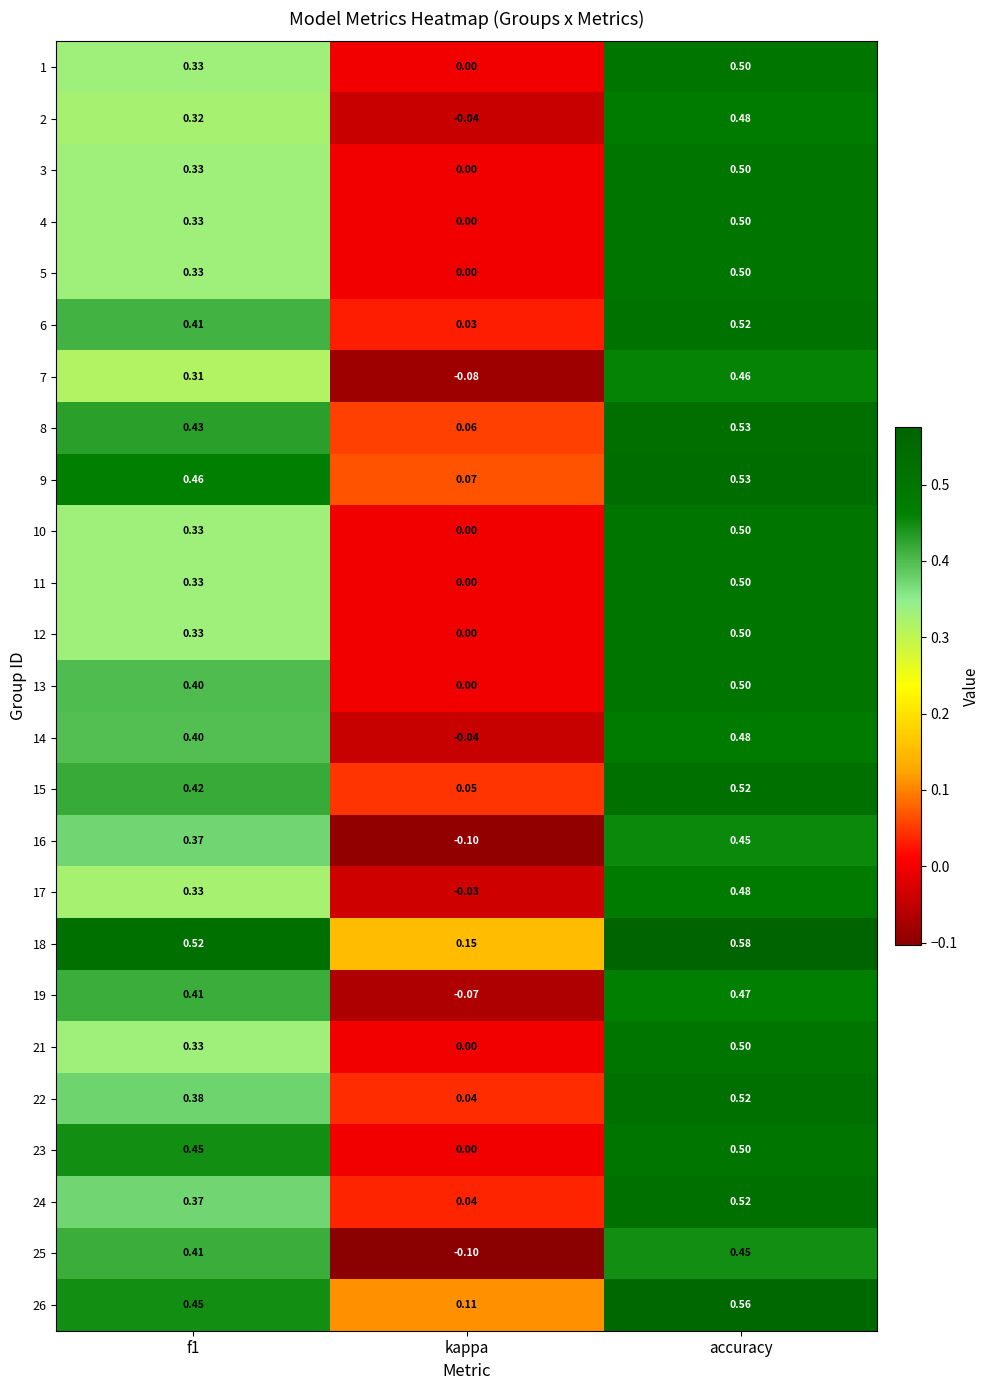

Which label corresponds to the smallest value in the chart?

kappa